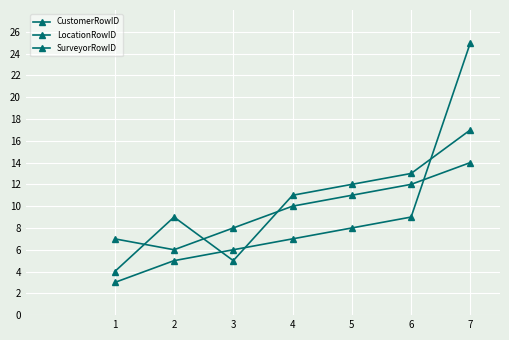

Which series ends up on top after the final intersection of LocationRowID and SurveyorRowID?

SurveyorRowID